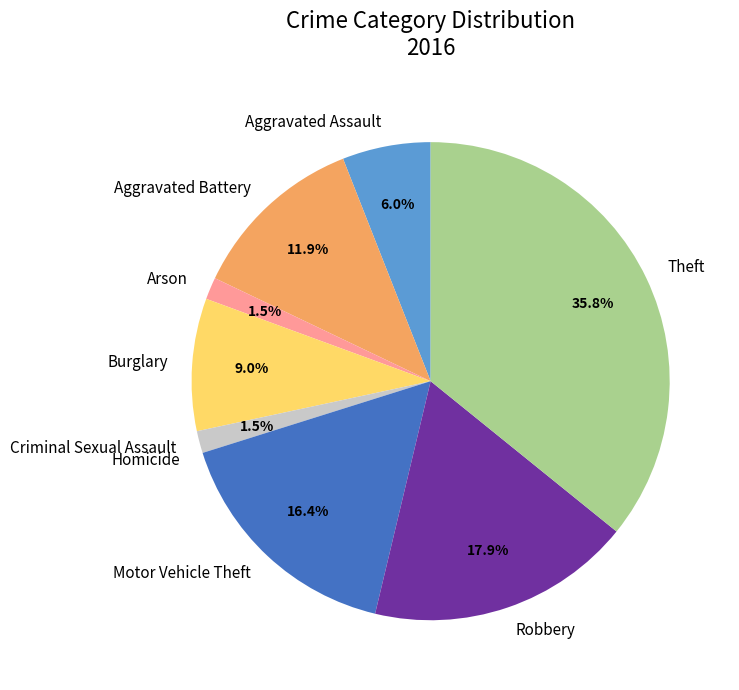

What is the largest slice in the pie chart?

Theft